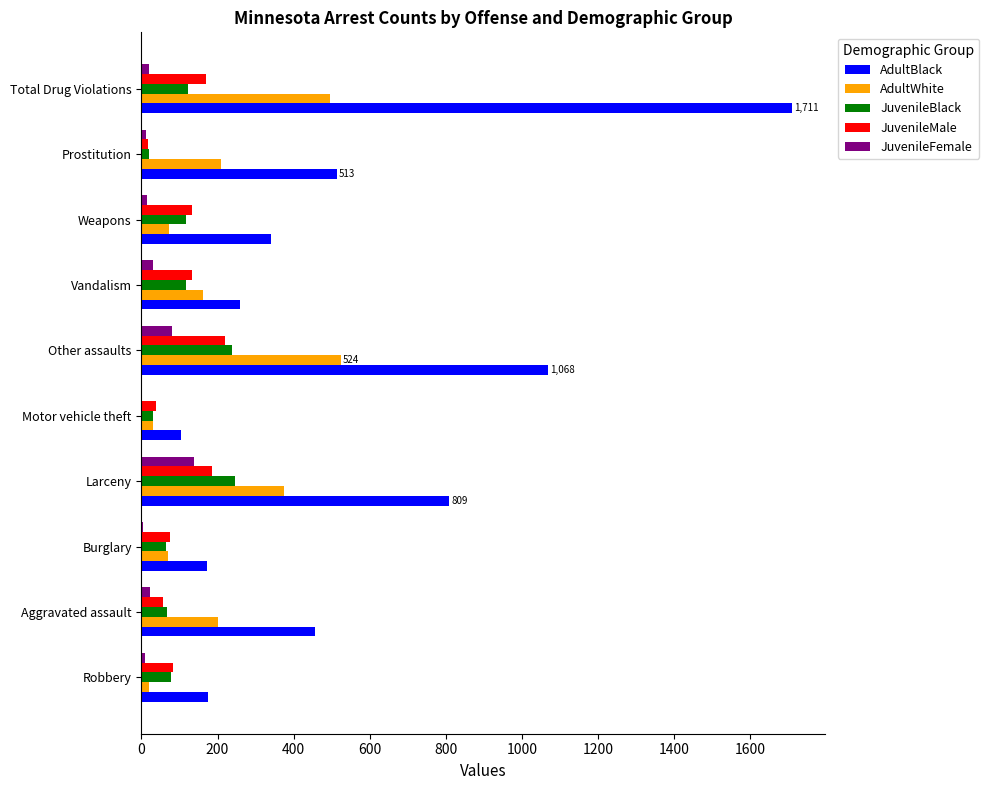

Is the value of AdultBlack at Motor vehicle theft greater than the value of AdultWhite at Robbery?

Yes